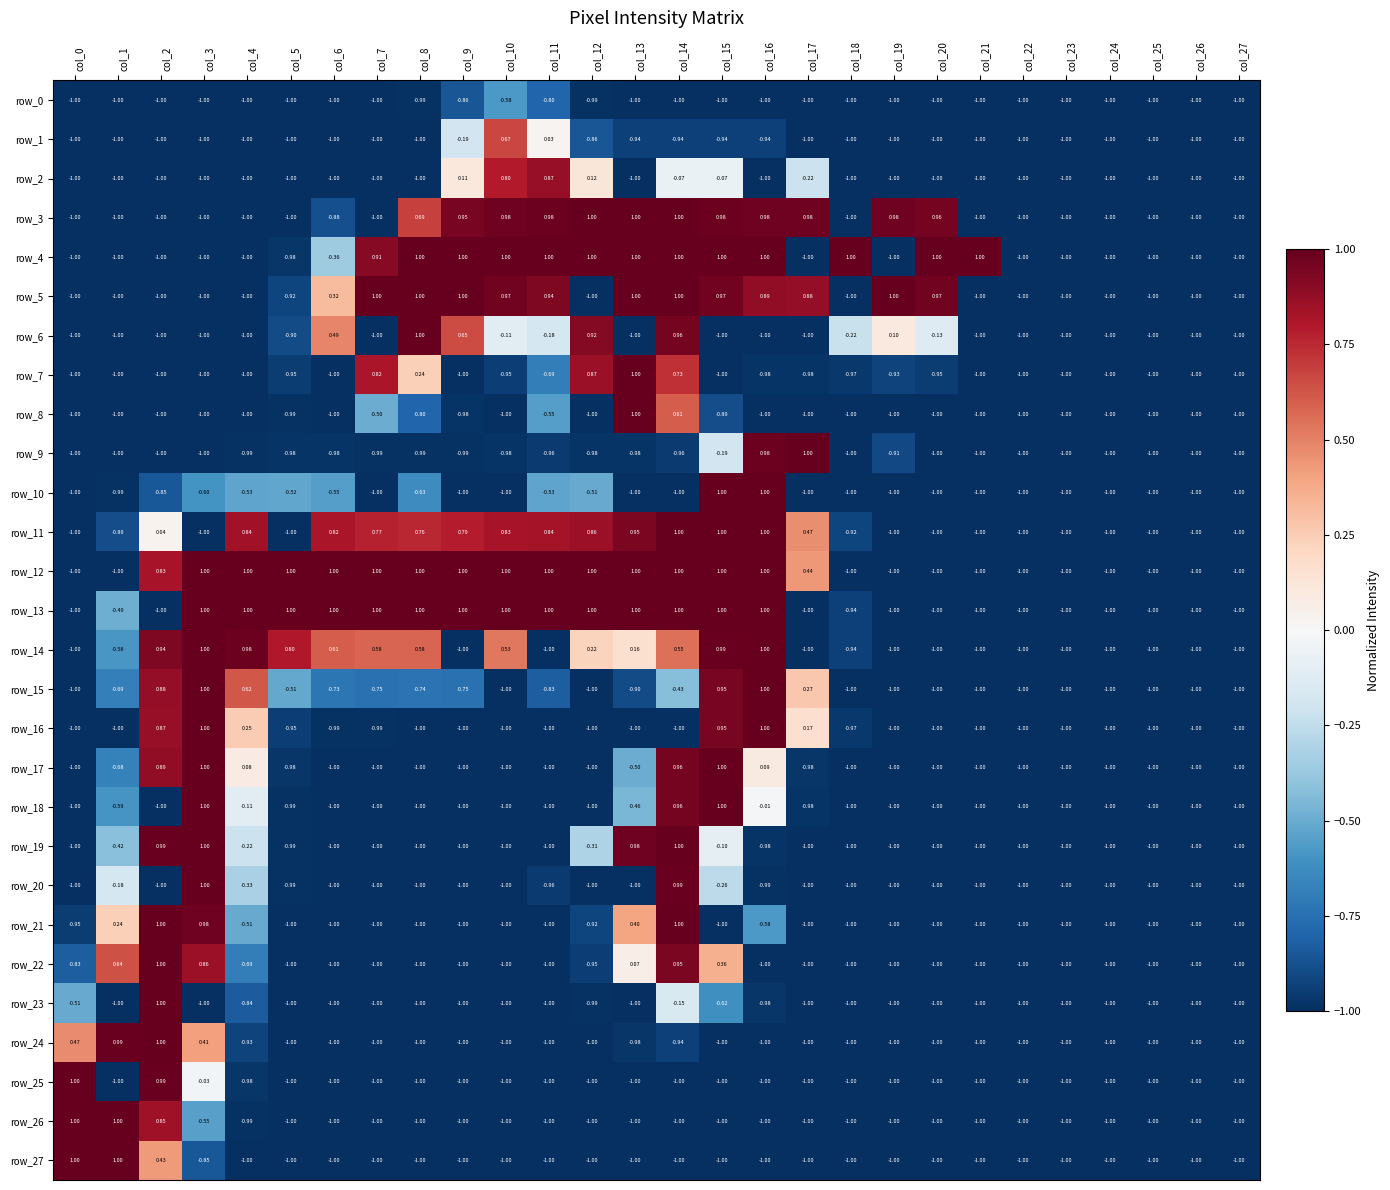

At which category is the sum across all series the highest?

col_14